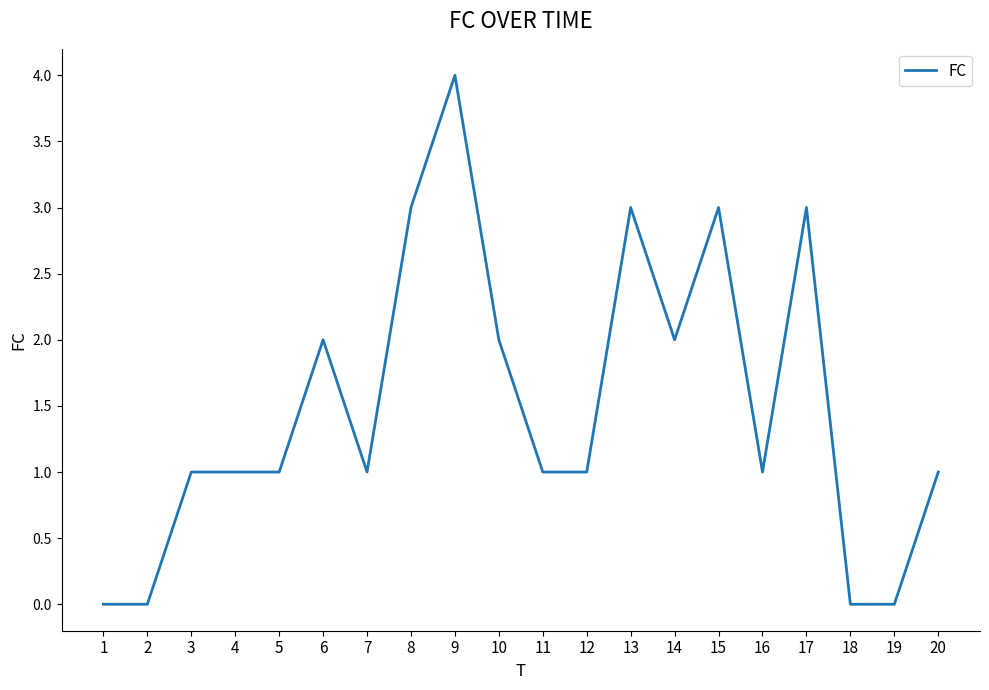

What is the ratio of the value at 17 to the value at 14?

1.5